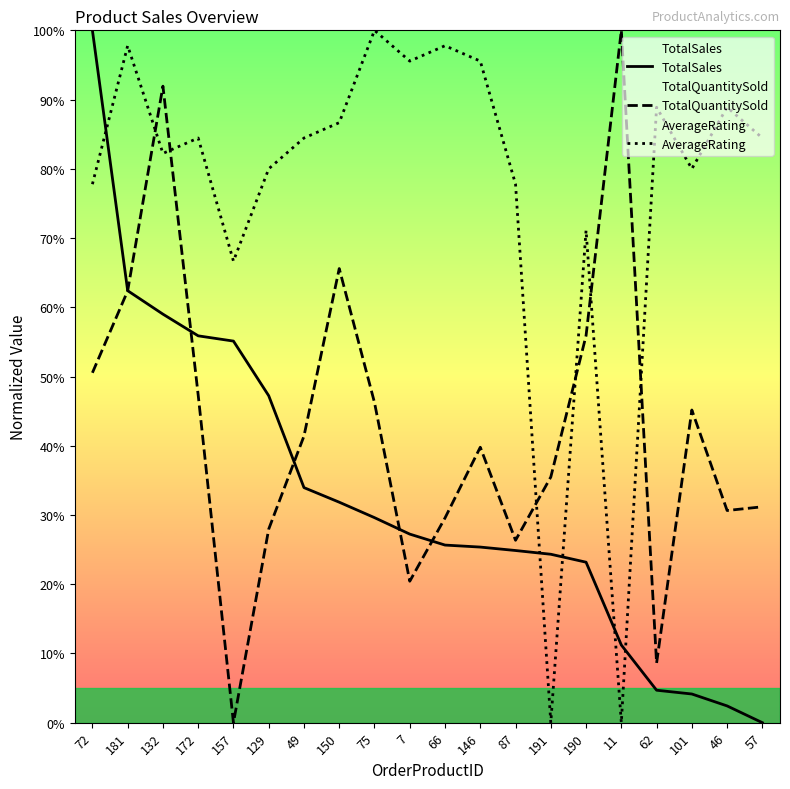

What position from the right is 46?

2